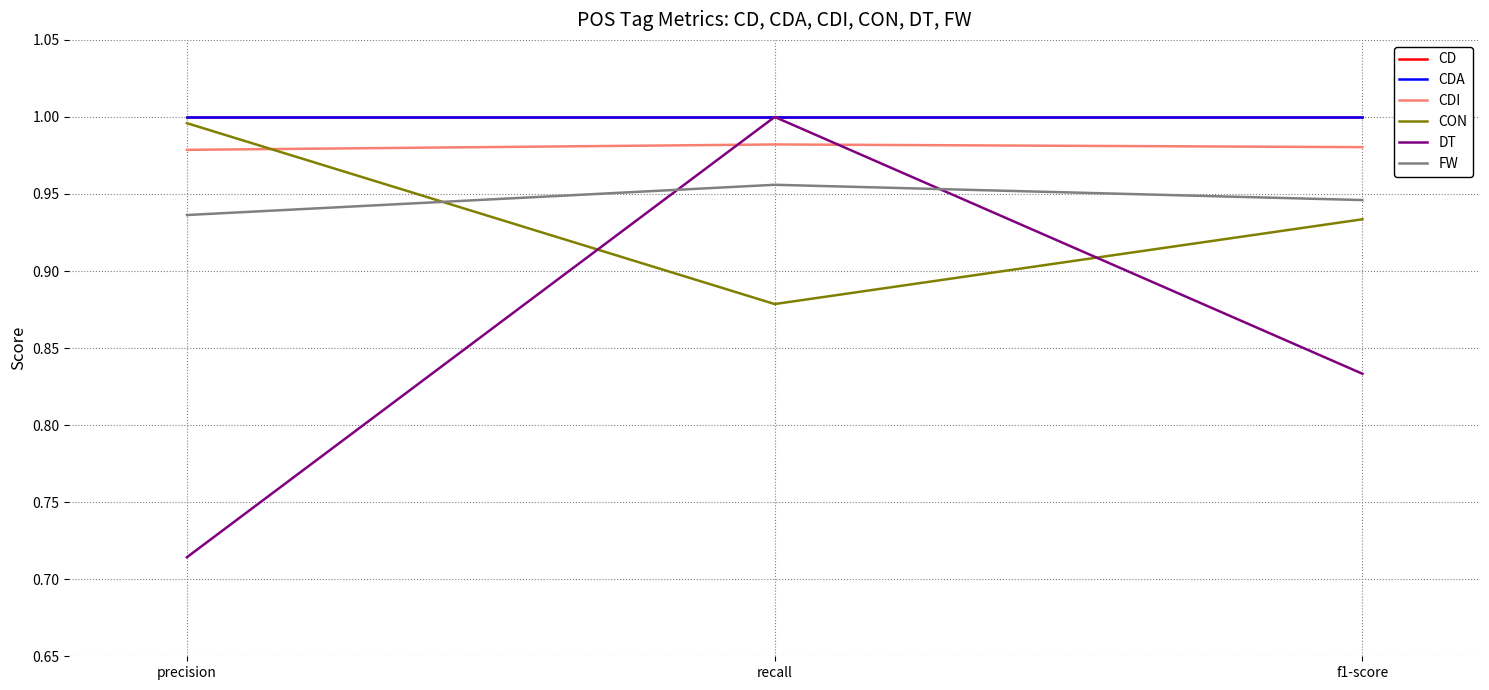

Is this an area chart (filled region under the line)?

No